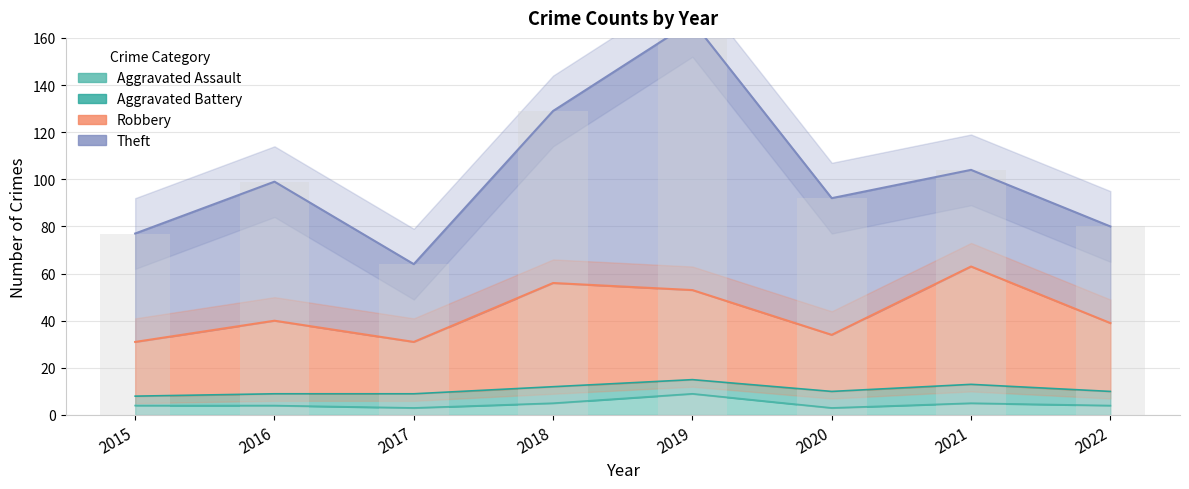

What is the total value across all series at 2019?

62